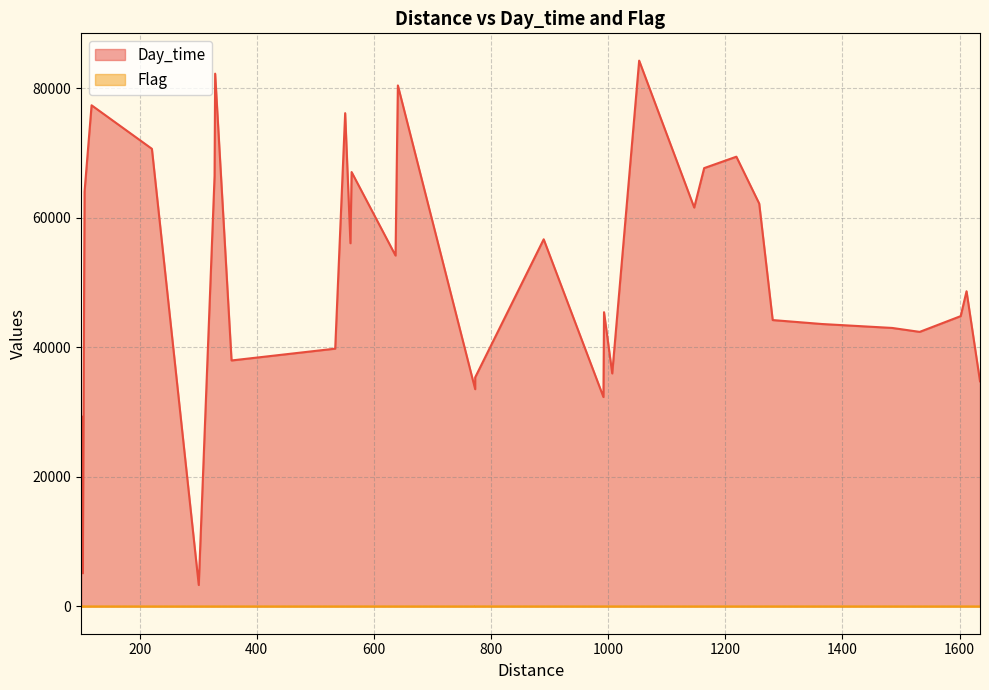

List the labels in order of Day_time value, smallest first.

100, 301, 100, 103, 101, 100, 100, 103, 102, 992, 773, 1635, 773, 1007, 357, 534, 1532, 1485, 1365, 1281, 1602, 993, 1612, 637, 560, 890, 1147, 1258, 106, 328, 562, 1164, 1219, 221, 551, 118, 641, 329, 1053